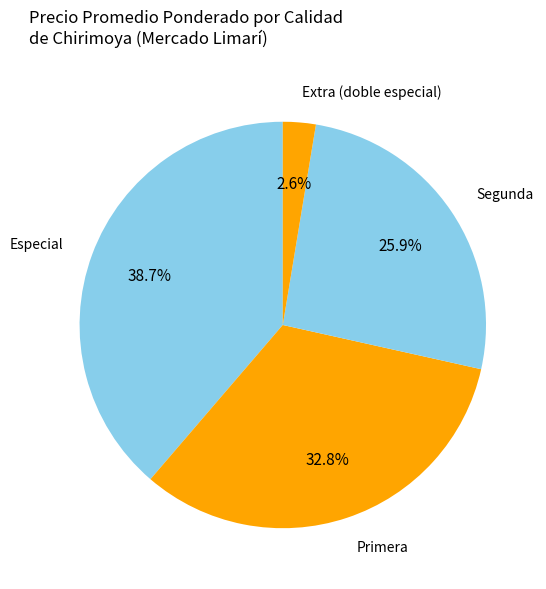

Count the number of slices in the pie.

4